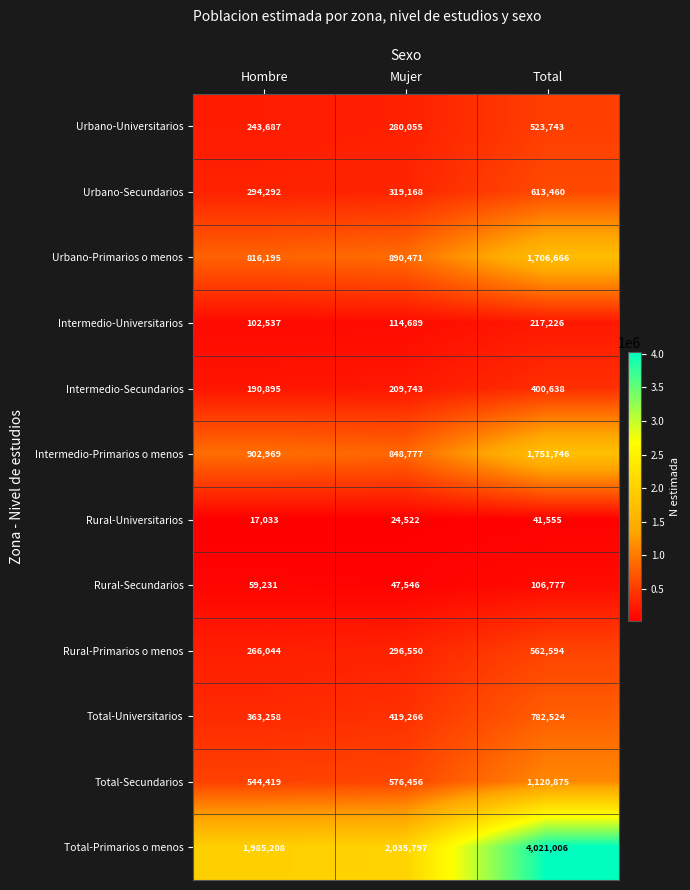

Rank the series by their maximum value, from lowest to highest.

Rural-Universitarios, Rural-Secundarios, Intermedio-Universitarios, Intermedio-Secundarios, Urbano-Universitarios, Rural-Primarios o menos, Urbano-Secundarios, Total-Universitarios, Total-Secundarios, Urbano-Primarios o menos, Intermedio-Primarios o menos, Total-Primarios o menos